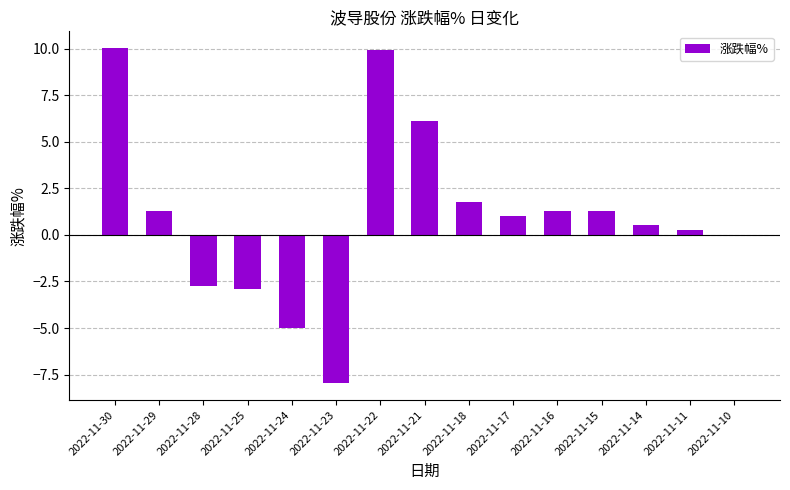

What is the greatest value displayed?

10.0